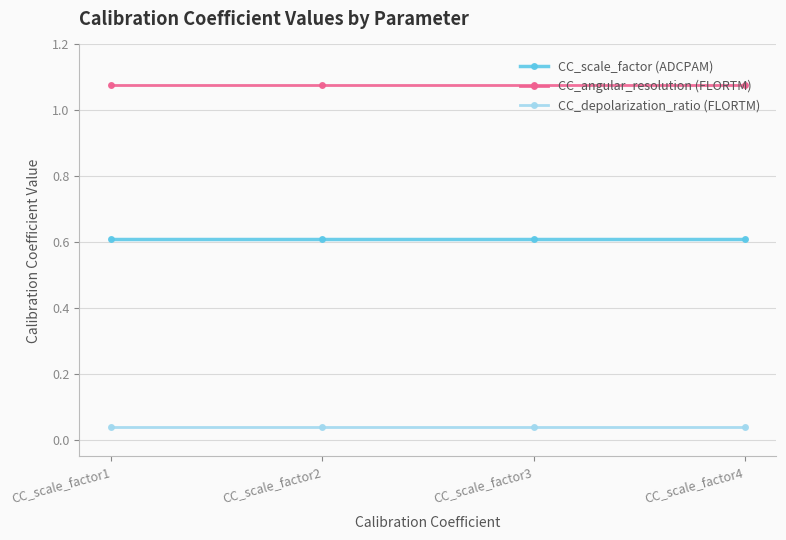

True or false: CC_scale_factor (ADCPAM) and CC_depolarization_ratio (FLORTM) cross at least once.

False